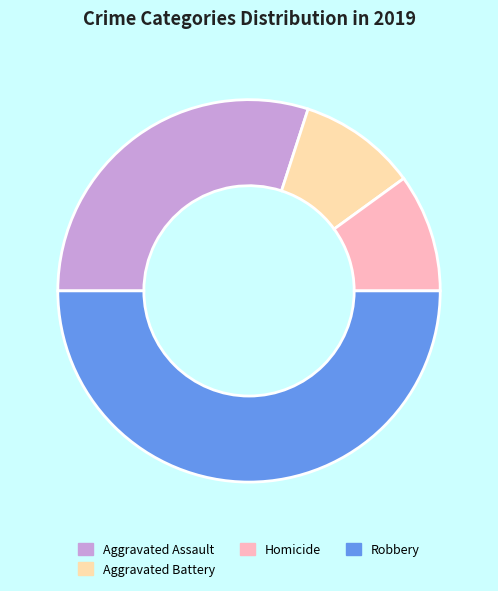

Count the number of slices in the pie.

4